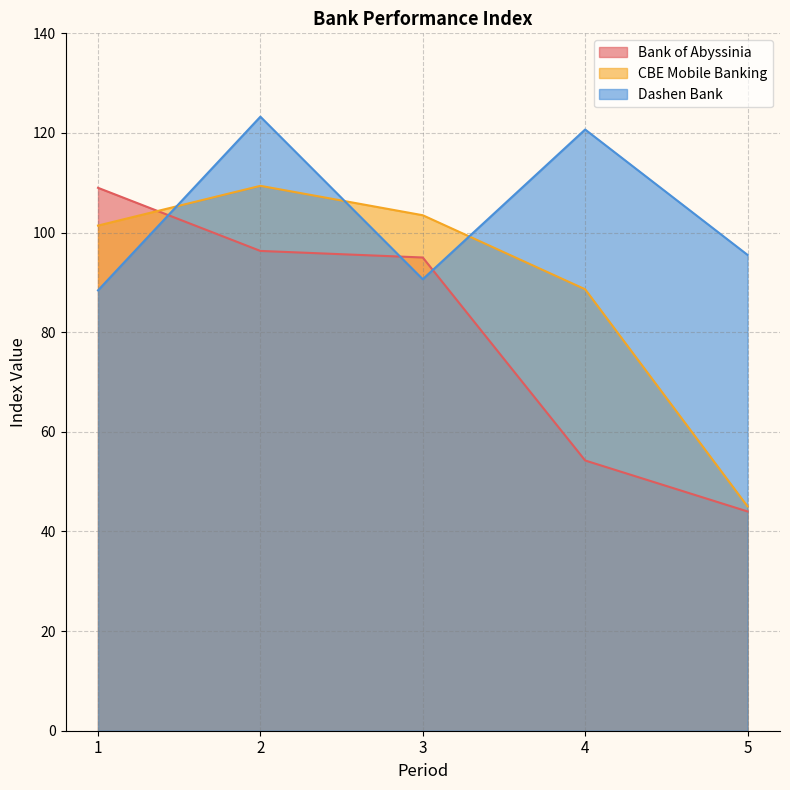

True or false: Dashen Bank and CBE Mobile Banking intersect in this chart.

True